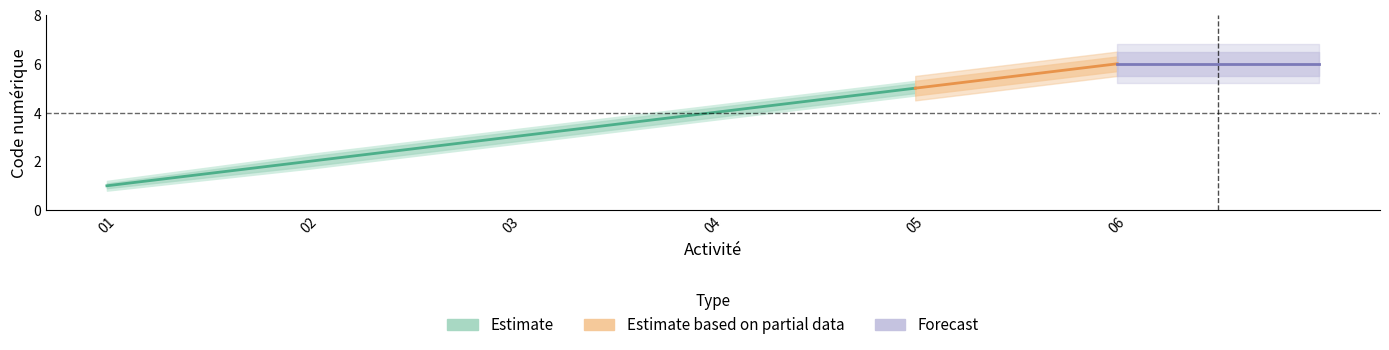

Does the chart display data point markers on the line(s)?

No